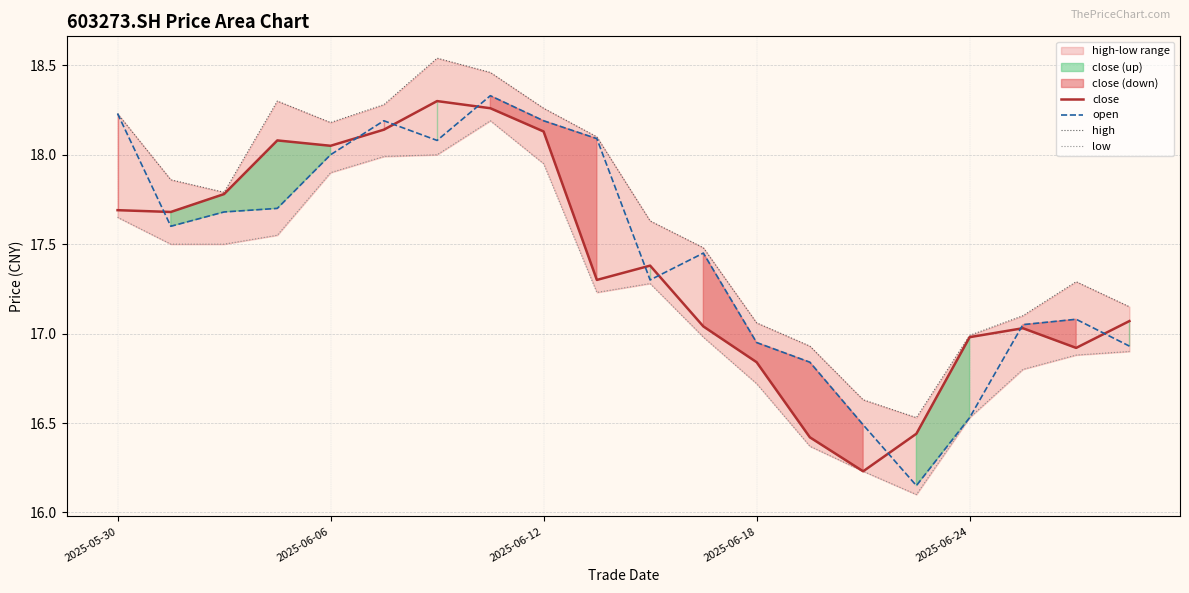

How many lines are shown in the chart?

4